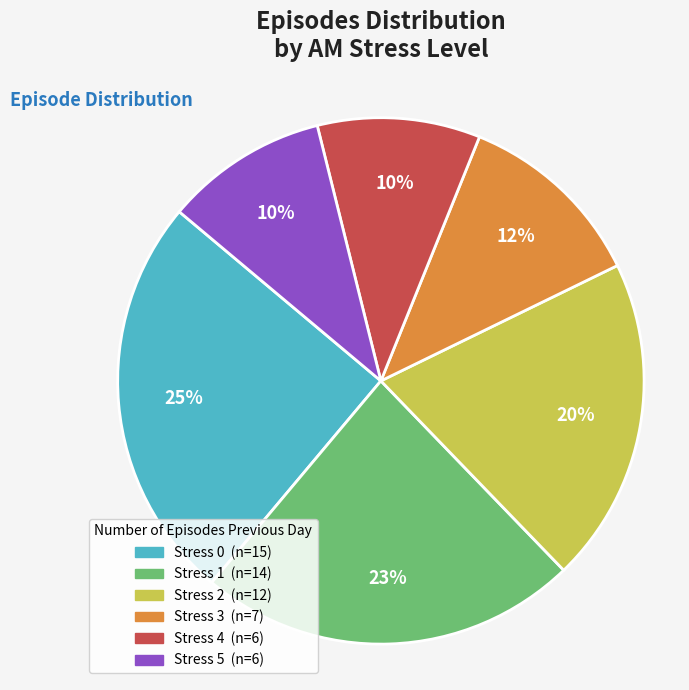

Does Stress 0 represent more than half of the total?

No